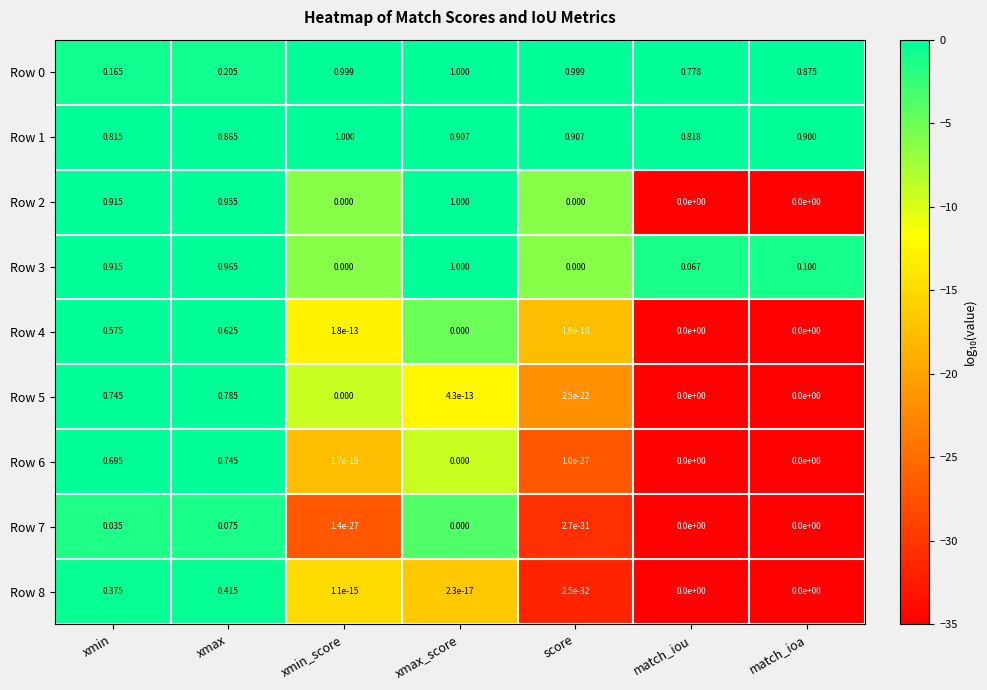

How many categories are shown in the chart?

7